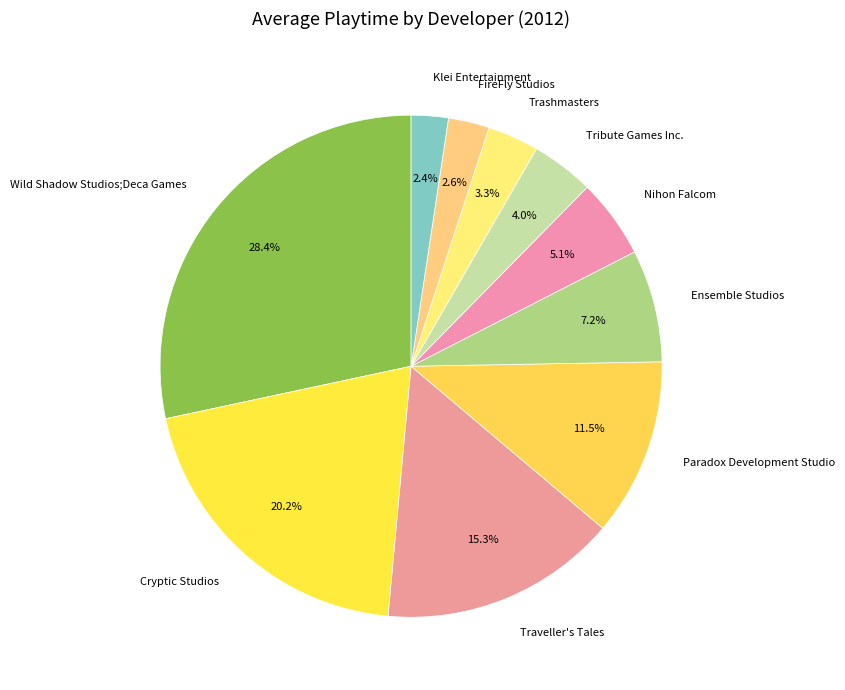

Does Wild Shadow Studios;Deca Games account for over 50% of the chart?

No